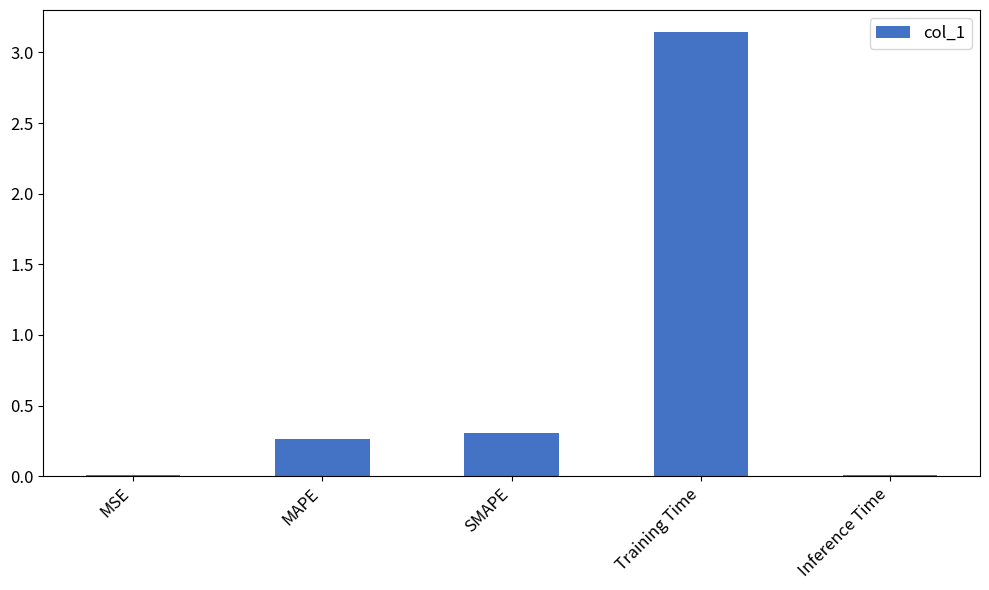

How many categories are shown in the chart?

5